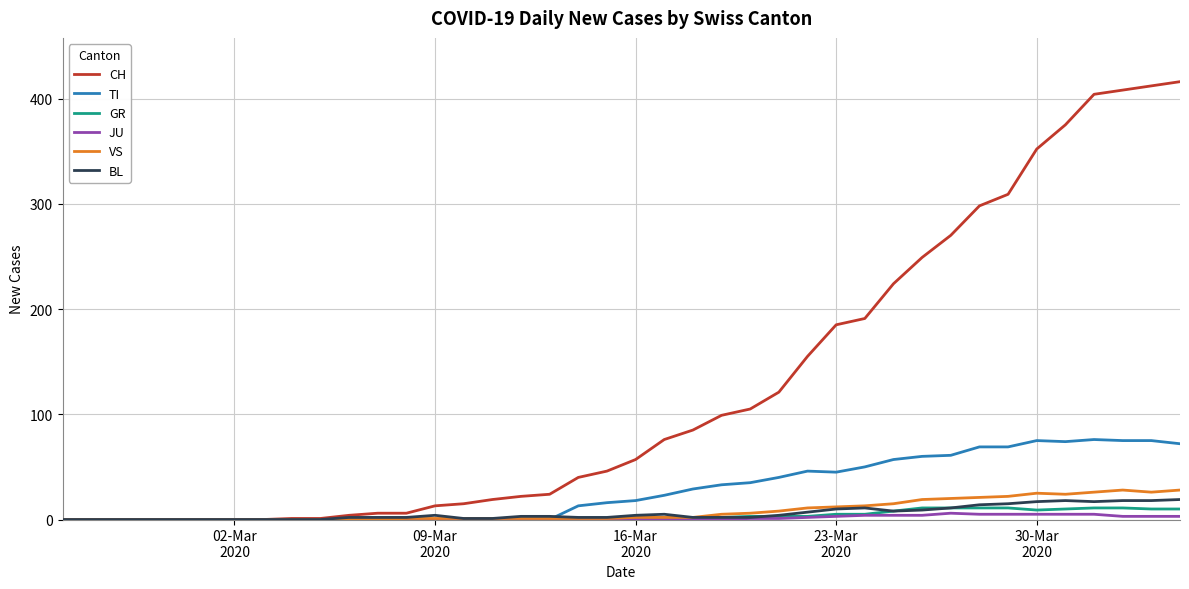

What is the difference between the second highest and second lowest values in the CH series?

412